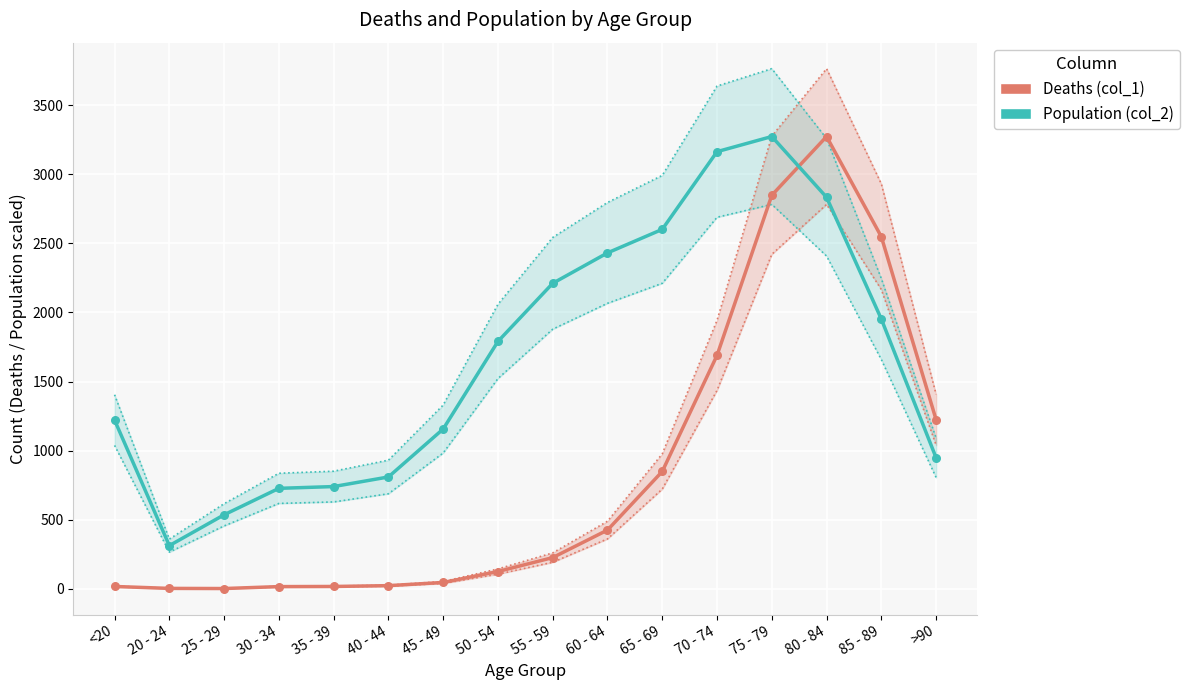

At how many categories does at least one series exceed 1567?

8